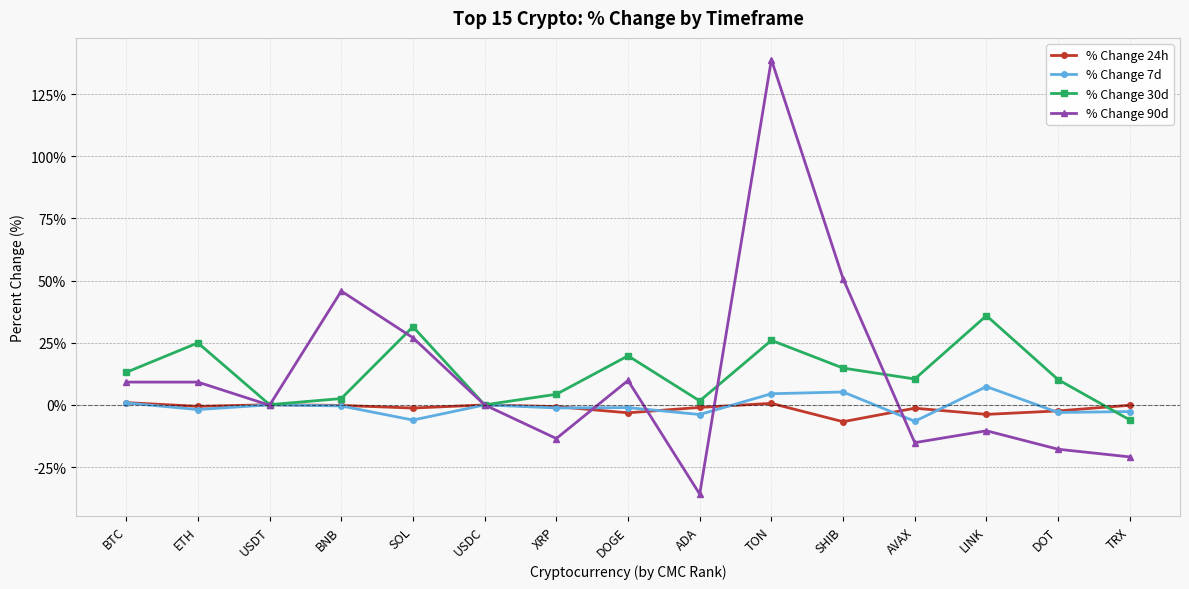

Is it true that % Change 90d equals -35.9 at ADA?

True